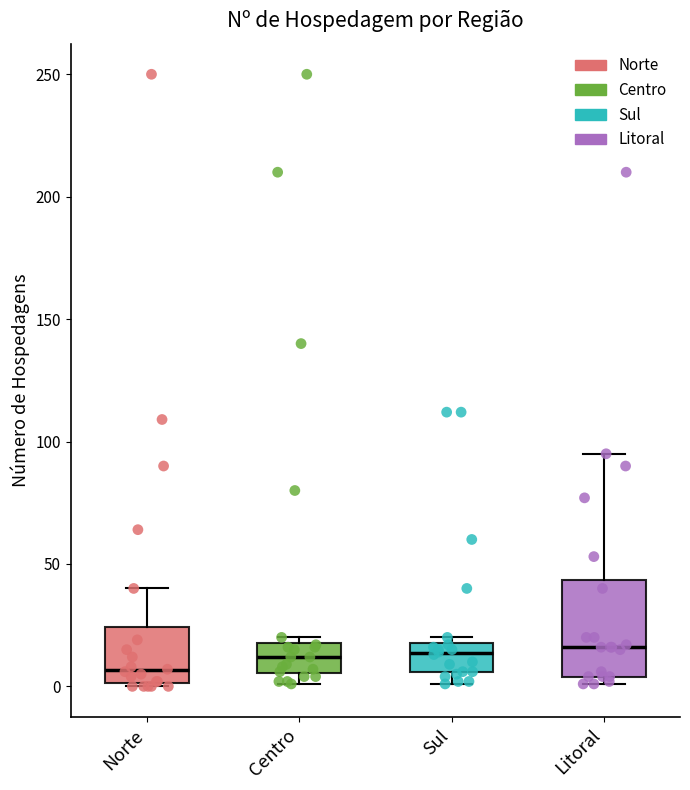

Where is the lower edge of the box for Centro on the y-axis? The values are not printed on the chart, so give them approximately, as read against the axis.

5